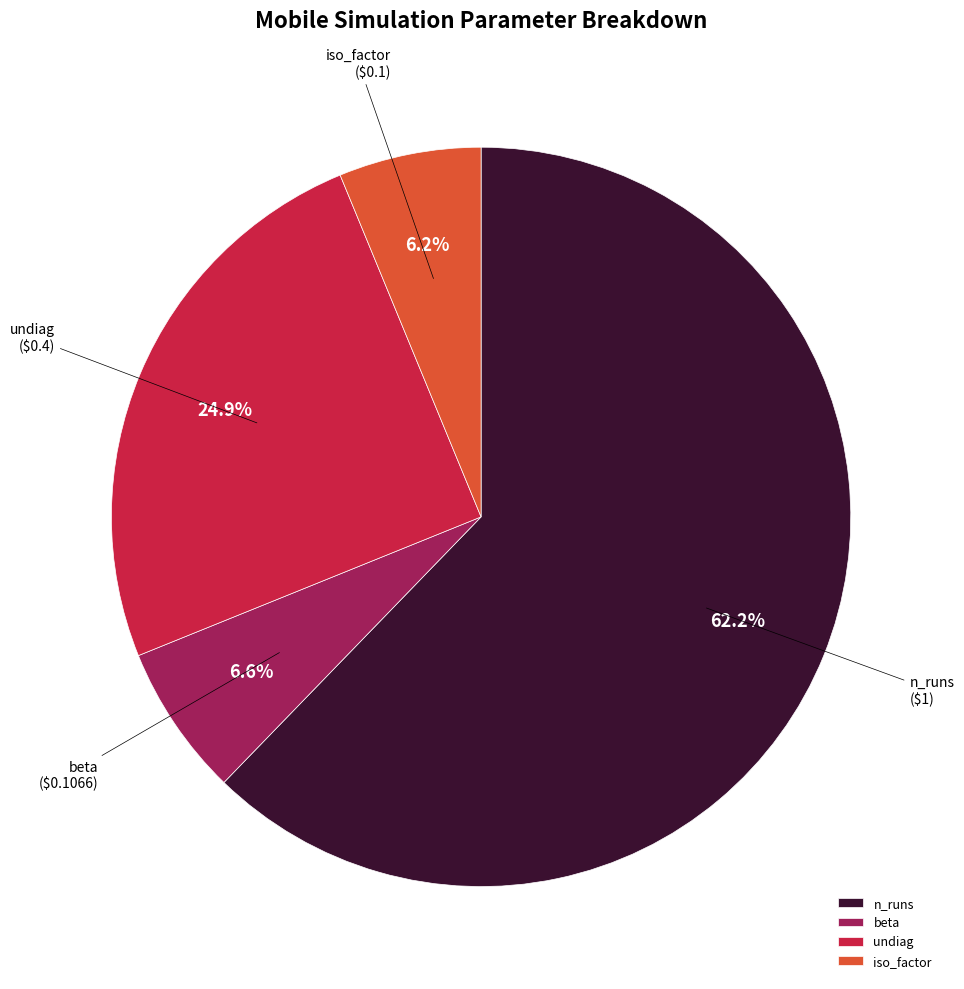

Which slice is the largest?

n_runs